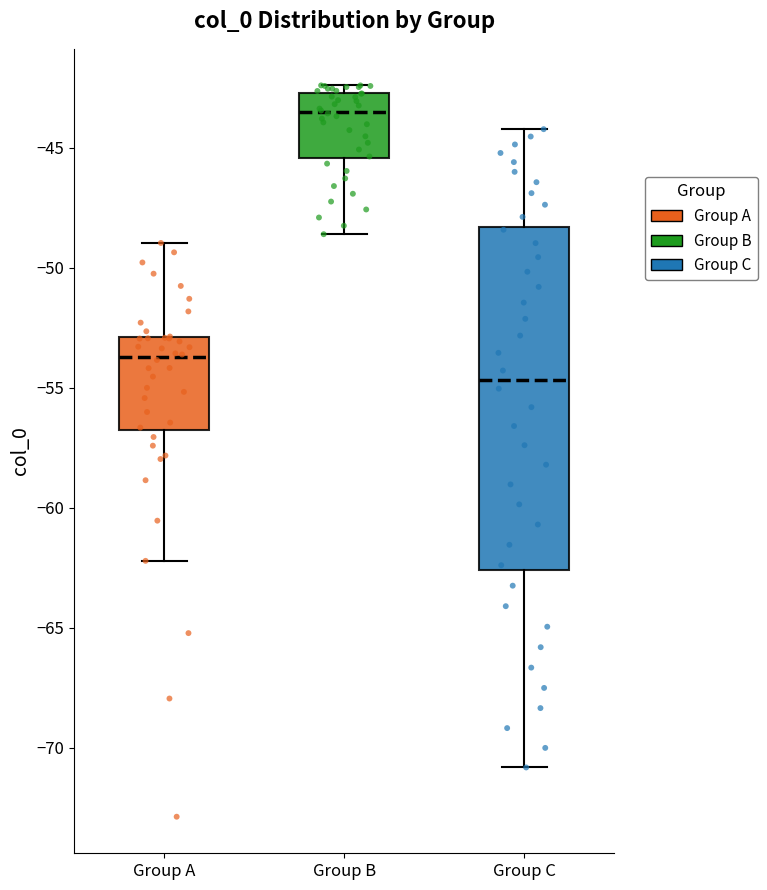

Which box's median line is the lowest?

Group C